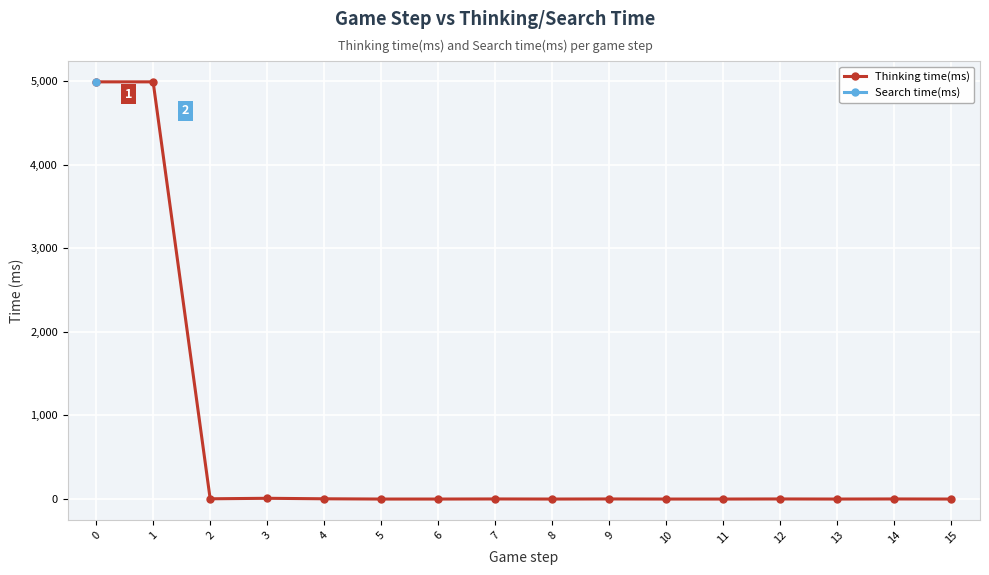

True or false: Thinking time(ms) and Search time(ms) cross at least once.

False